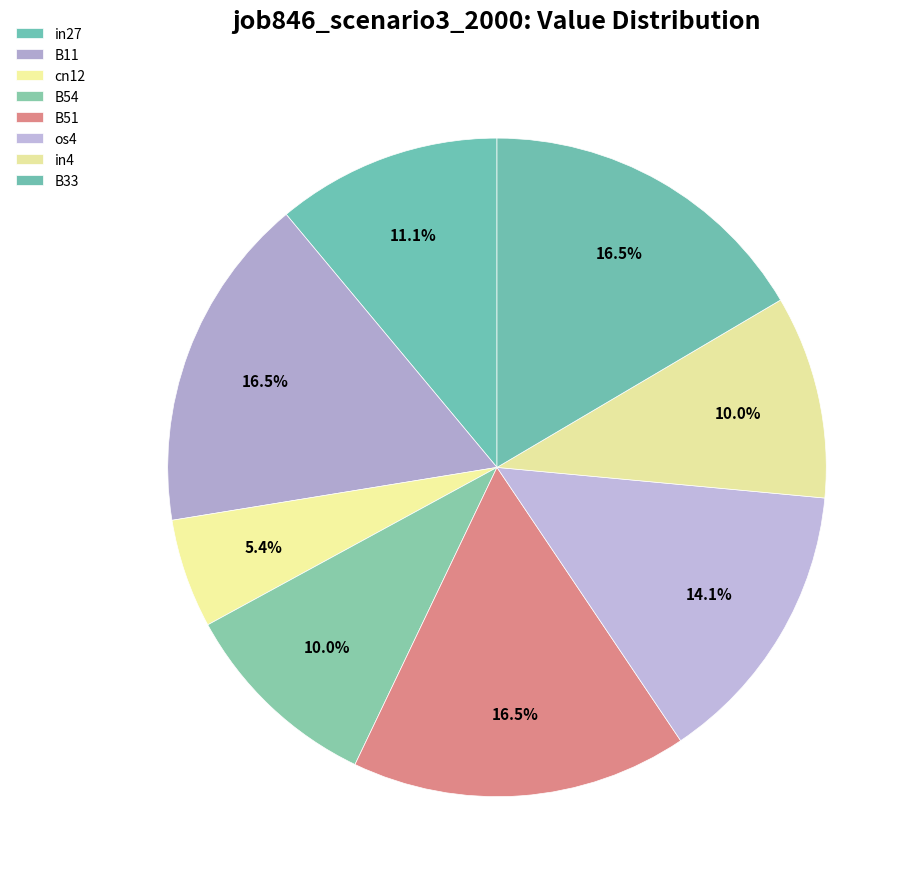

How many slices are in this pie chart?

8